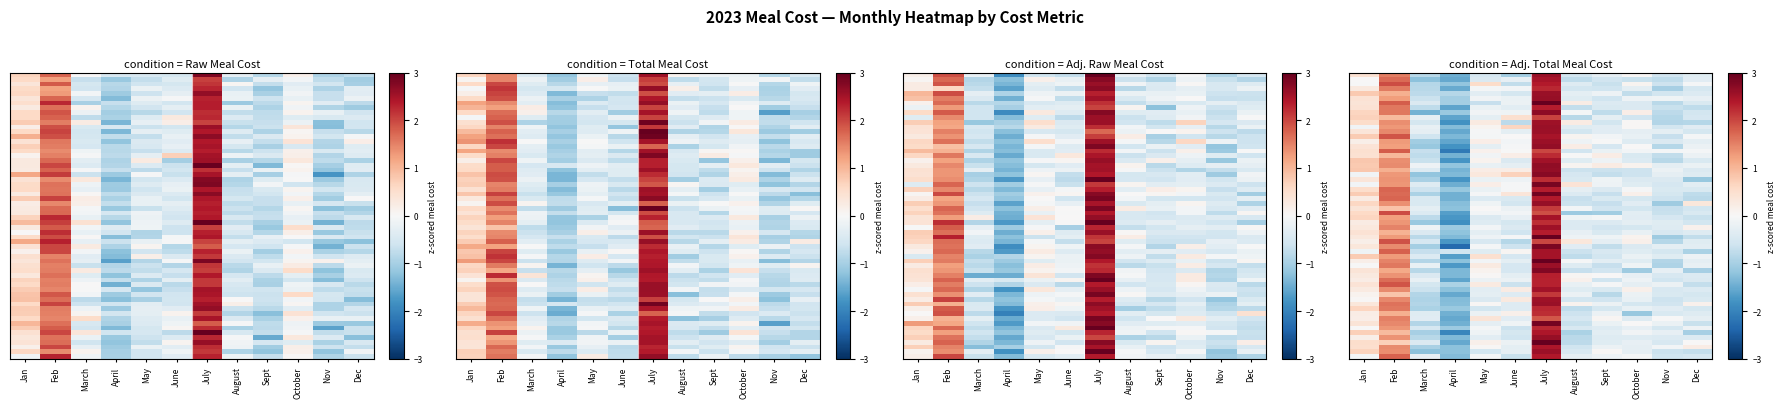

Between March and October, which series saw the biggest shift?

Adjusted Raw Meal Cost